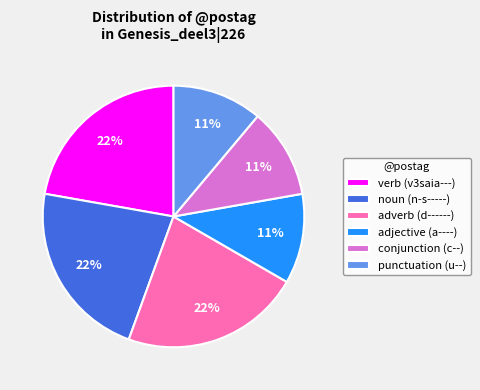

To the nearest percent, what percentage of the pie is conjunction (c--)?

11%